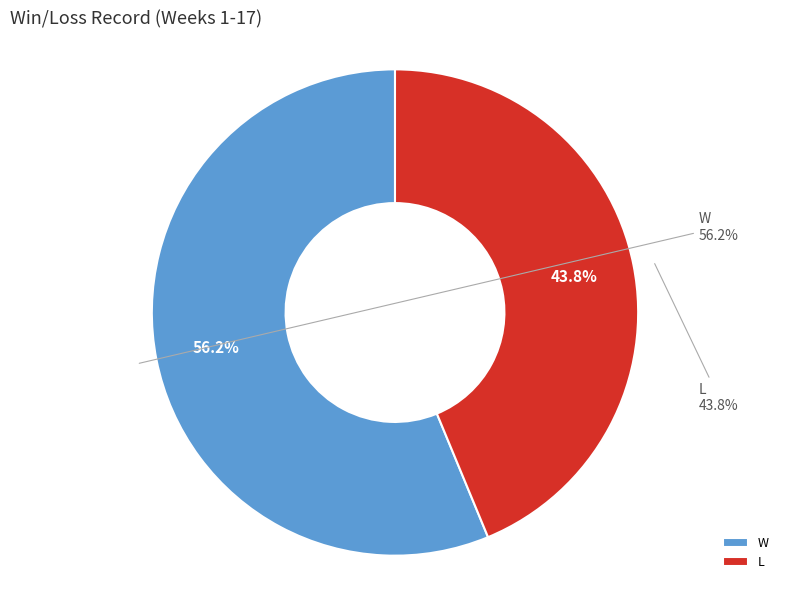

Is it true that W is 47% of the pie?

False